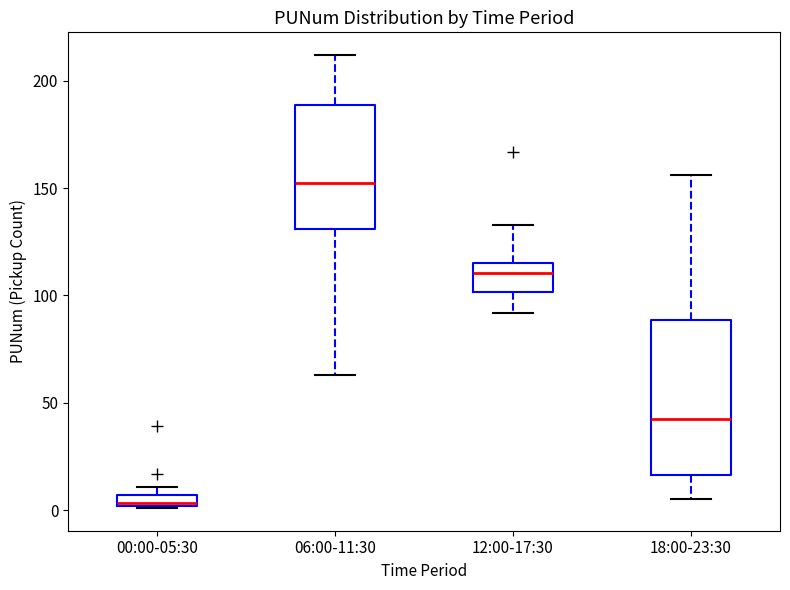

Which box has the lowest median line?

00:00-05:30